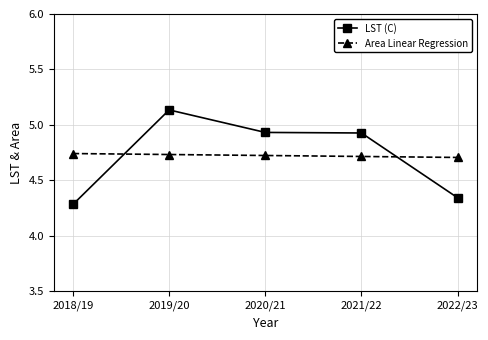

At which category does LST (C) reach its first local peak?

2019/20